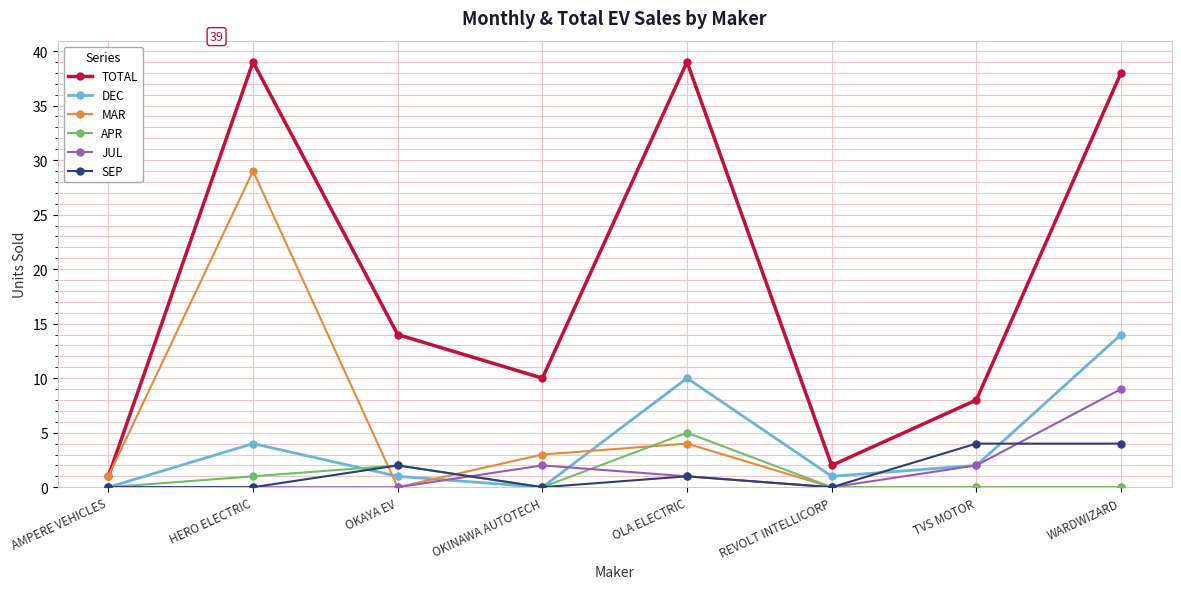

What is the greatest value displayed?

39